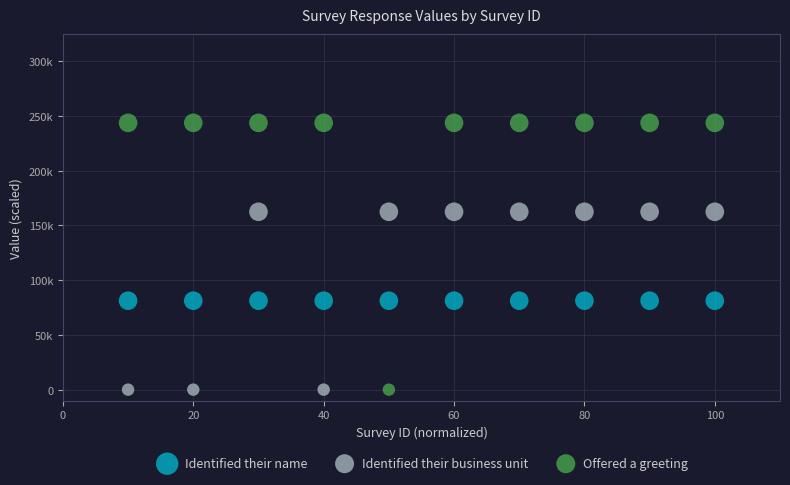

What are all the series names shown in the legend?

Identified their name, Identified their business unit, Offered a greeting